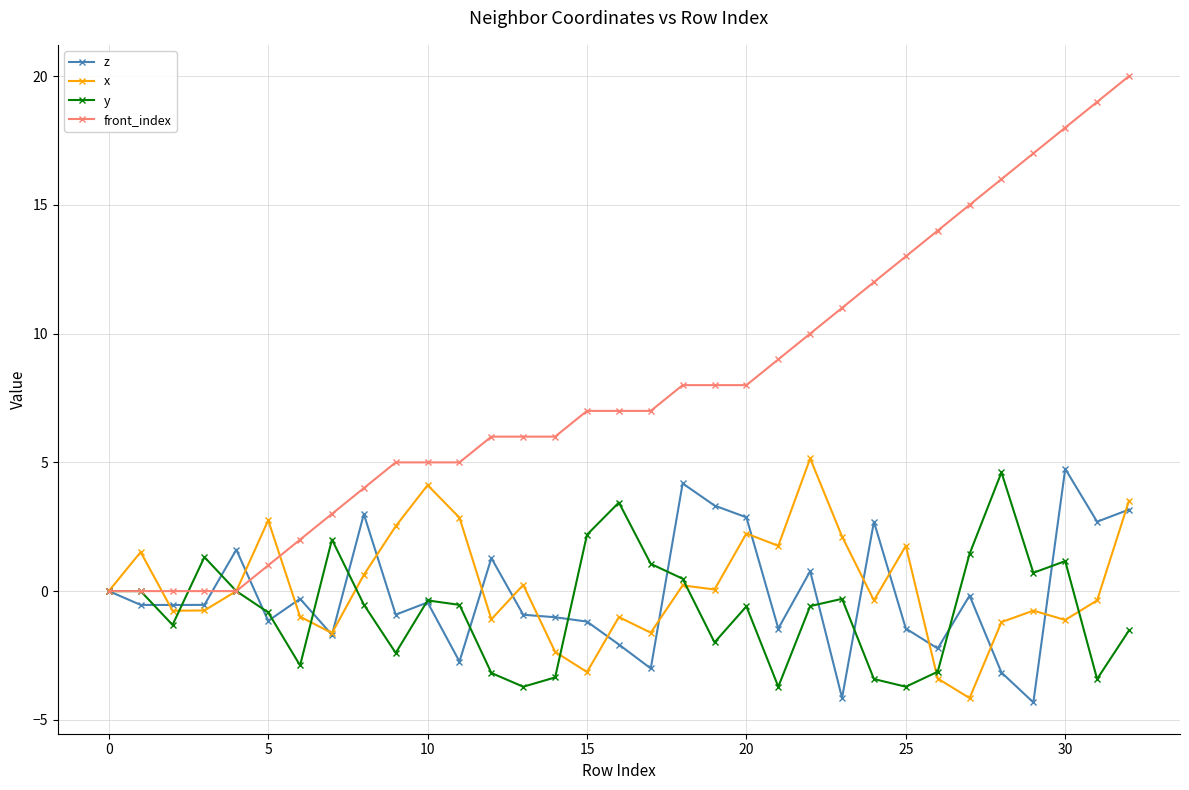

What is the value of the front_index point at the 6th from the left?

1.0